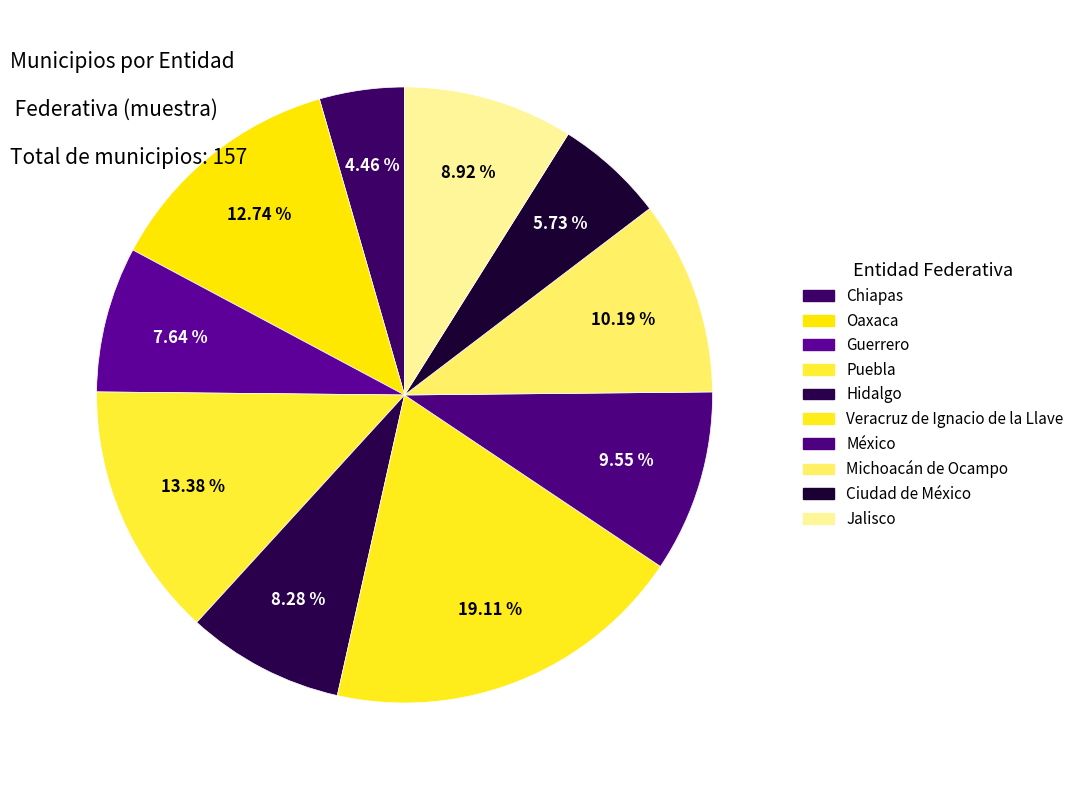

Does Hidalgo represent more than half of the total?

No